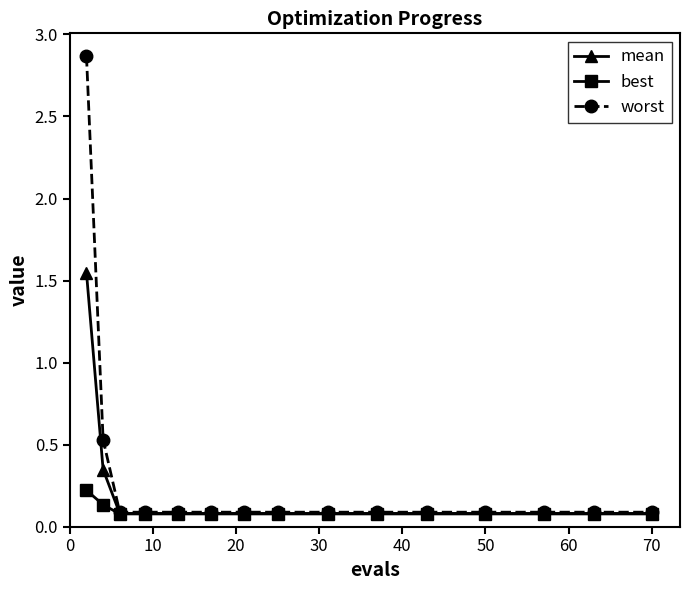

How many best values are between 0 and 1?

15